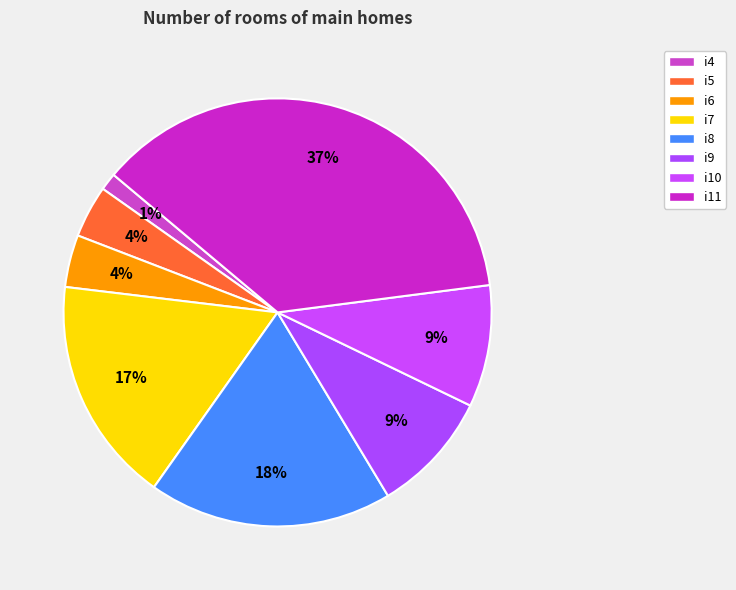

Count the number of slices in the pie.

8